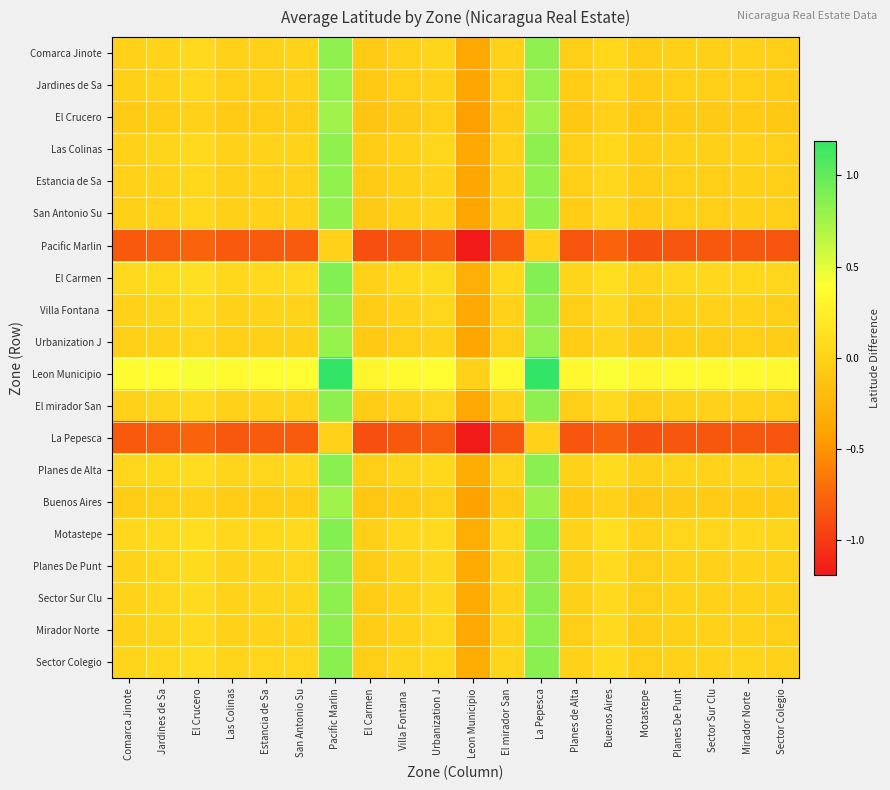

Which series has the largest total across all categories?

Leon Municipio